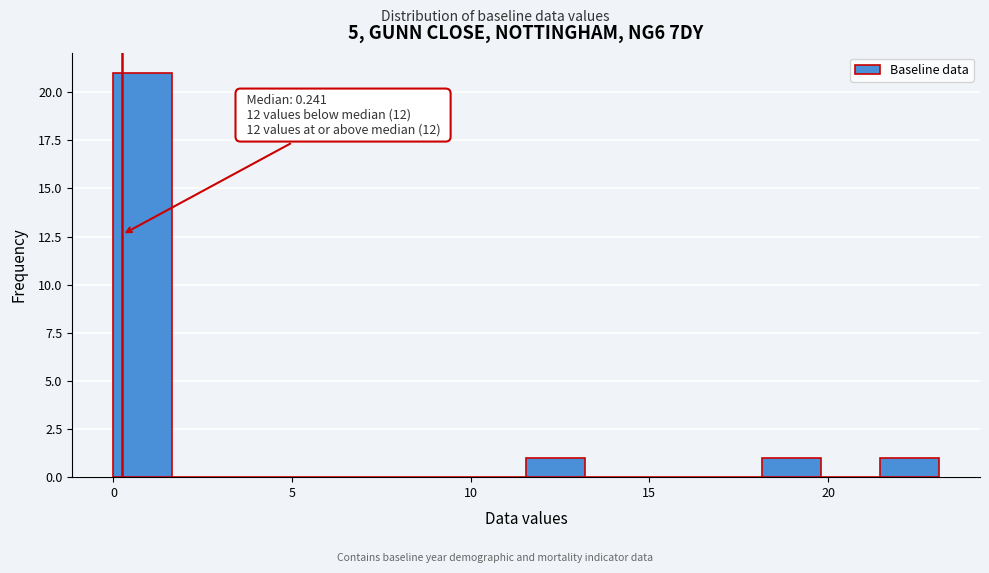

Read against the x-axis, roughly where is the centre of the tallest bar?

1.0